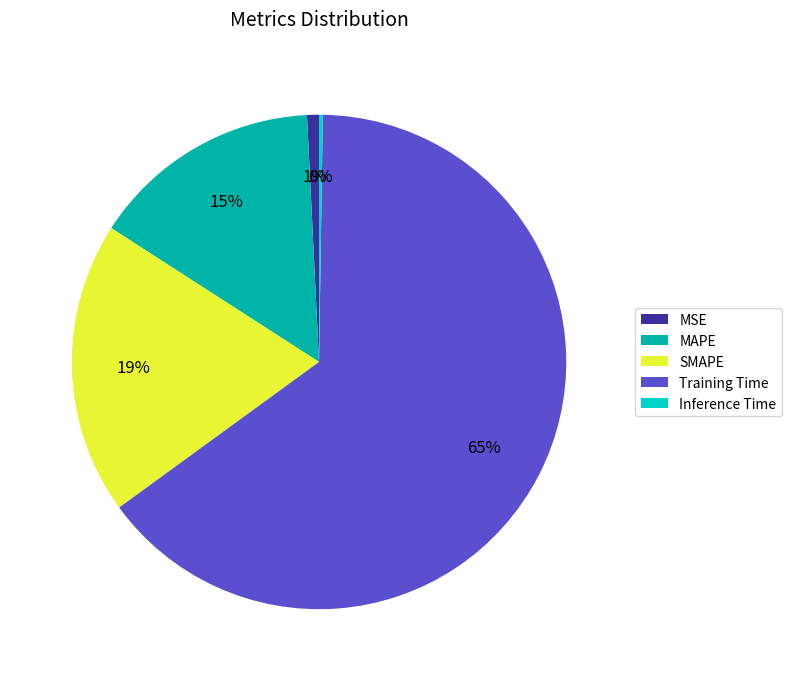

True or false: Training Time accounts for 73% of the total.

False